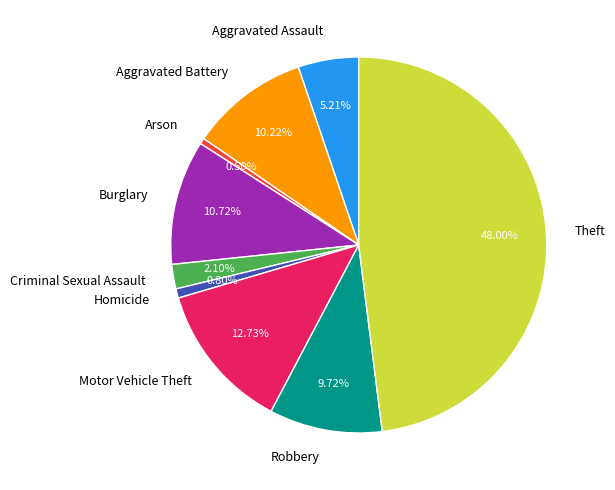

To the nearest percent, what is the difference between the Homicide and Motor Vehicle Theft slice percentages?

12%